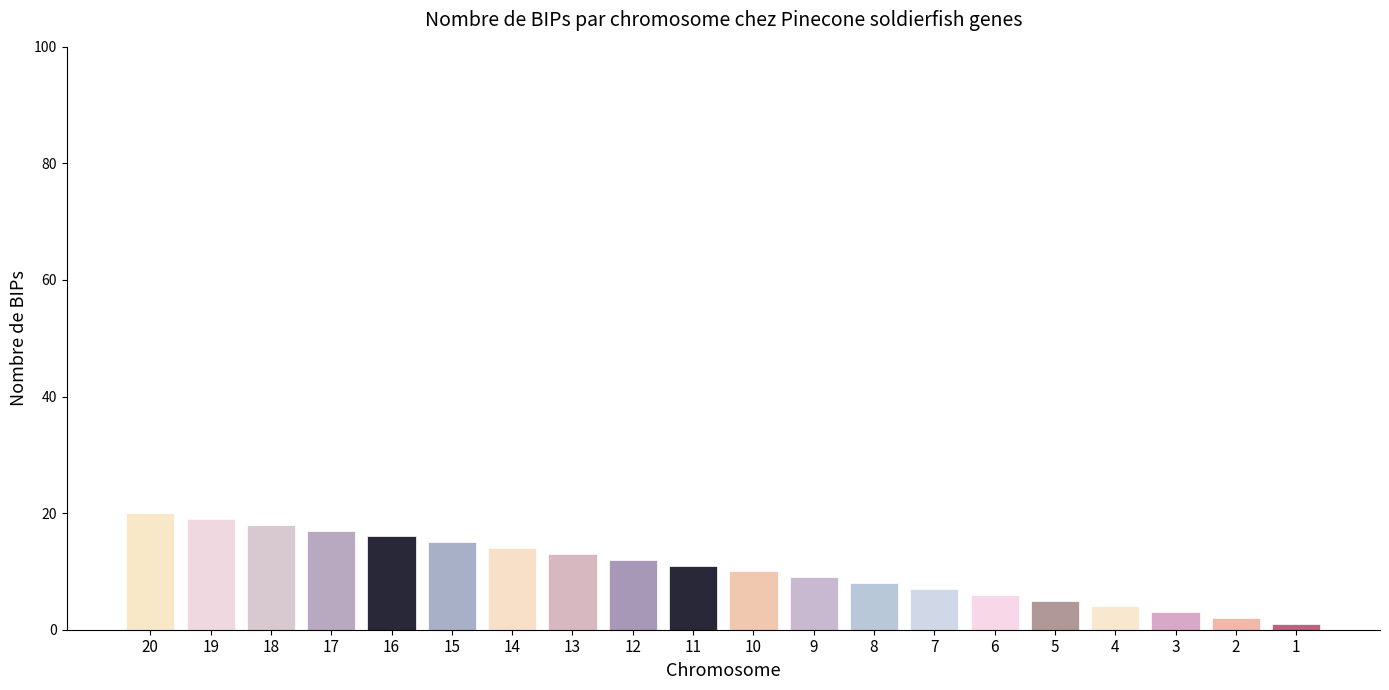

Between 18 and 11, which is larger?

18